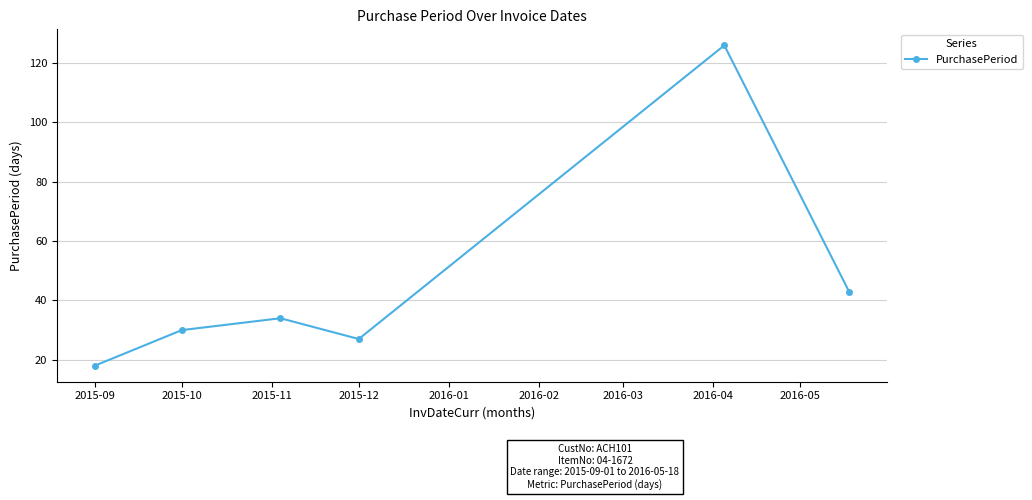

How many interior local peaks (higher than both neighbors) does the data have?

2